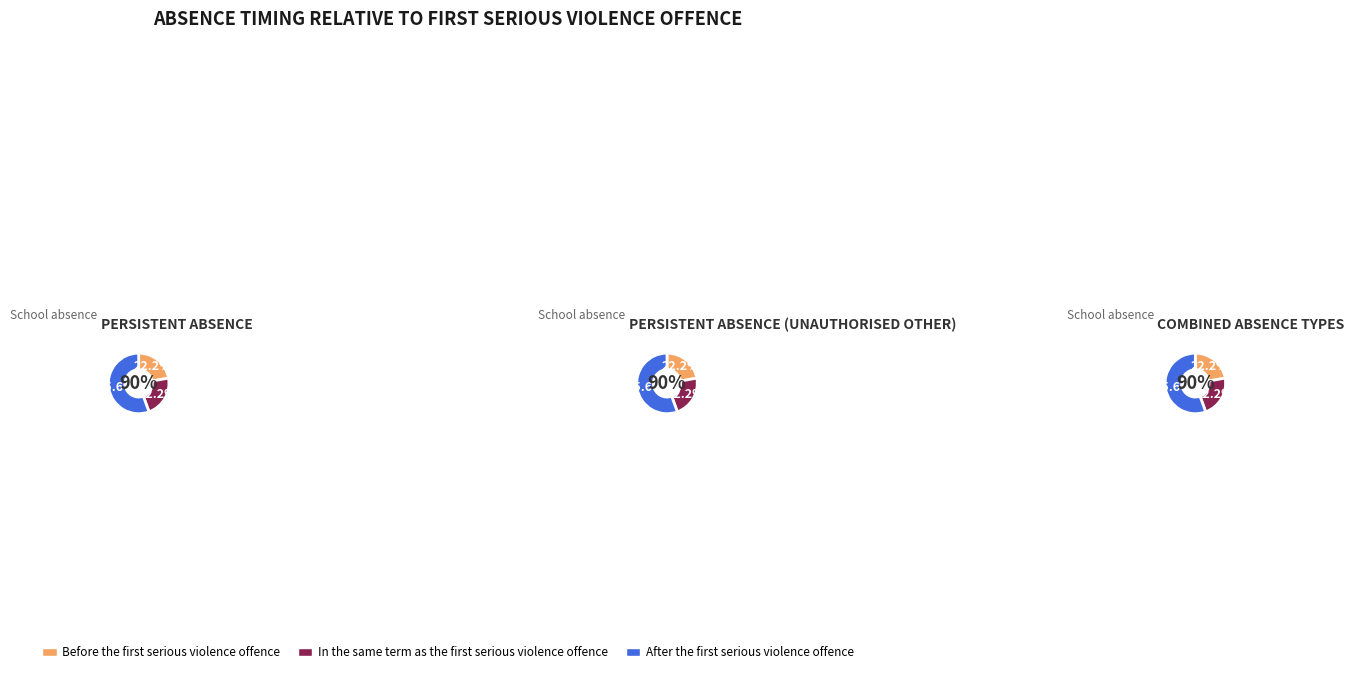

Which slice is the largest?

After the first serious violence offence